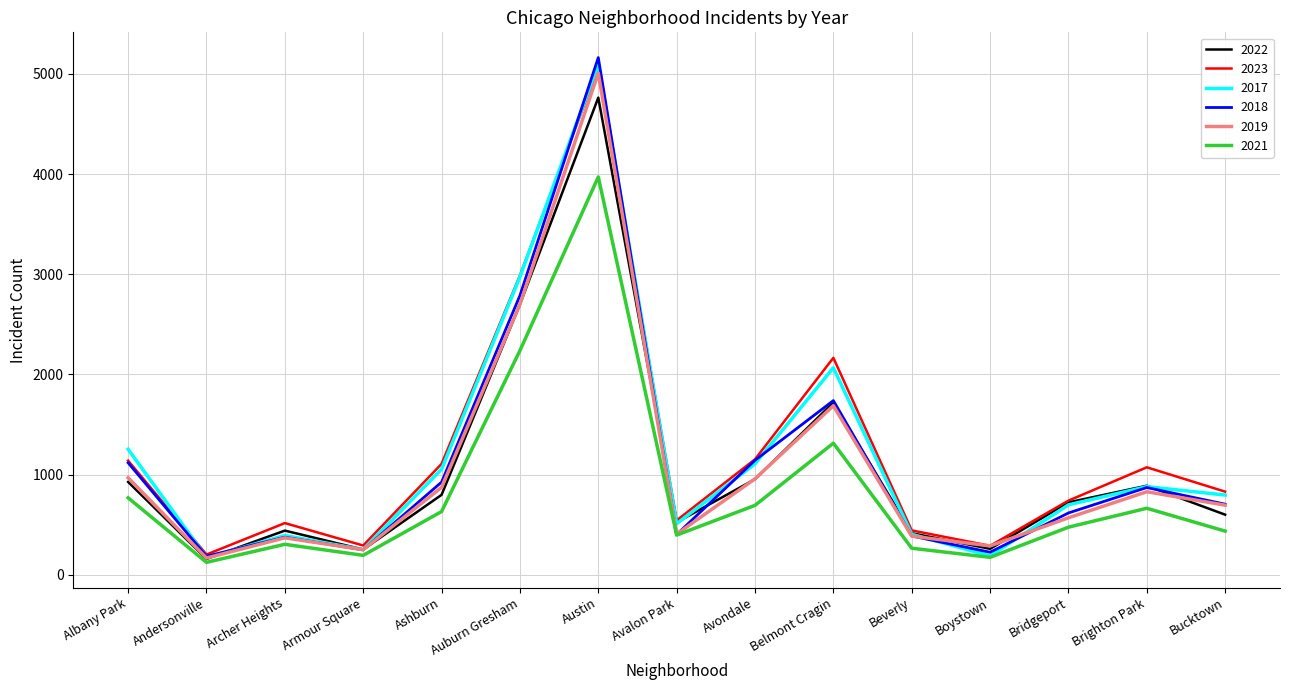

What are all the series names shown in the legend?

2022, 2023, 2017, 2018, 2019, 2021